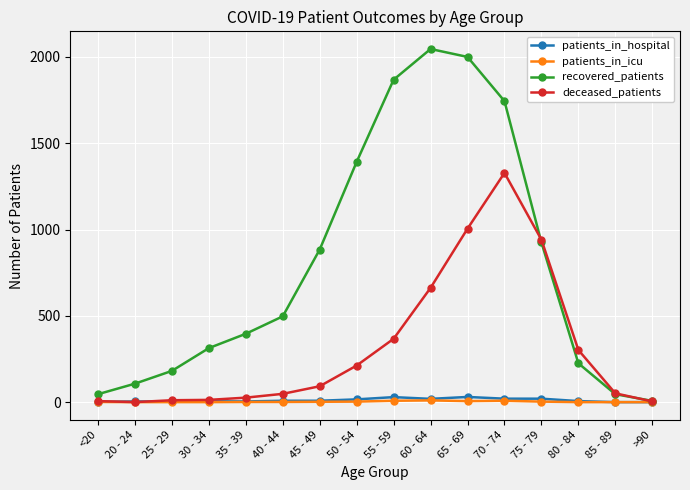

What is the sum of all deceased_patients values?

5068